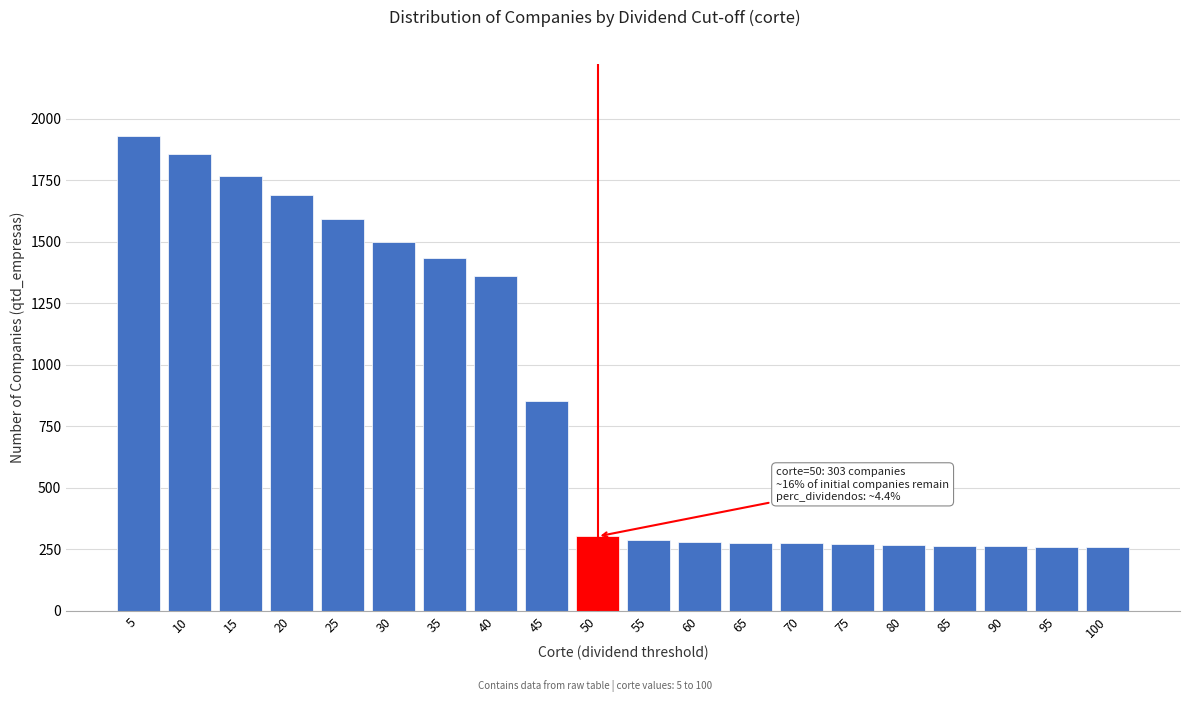

What is the ratio of the value at 15 to the value at 75?

6.4